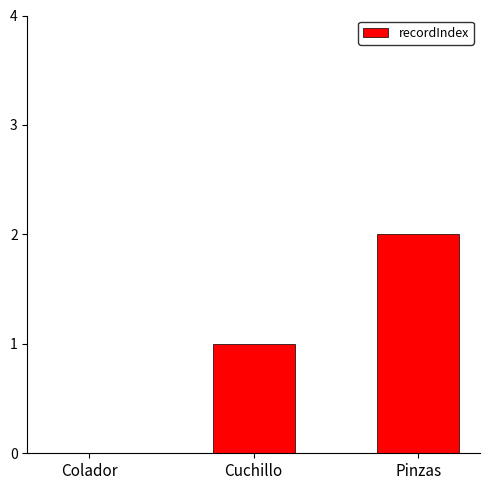

What is the change in value from Colador to Cuchillo?

+1